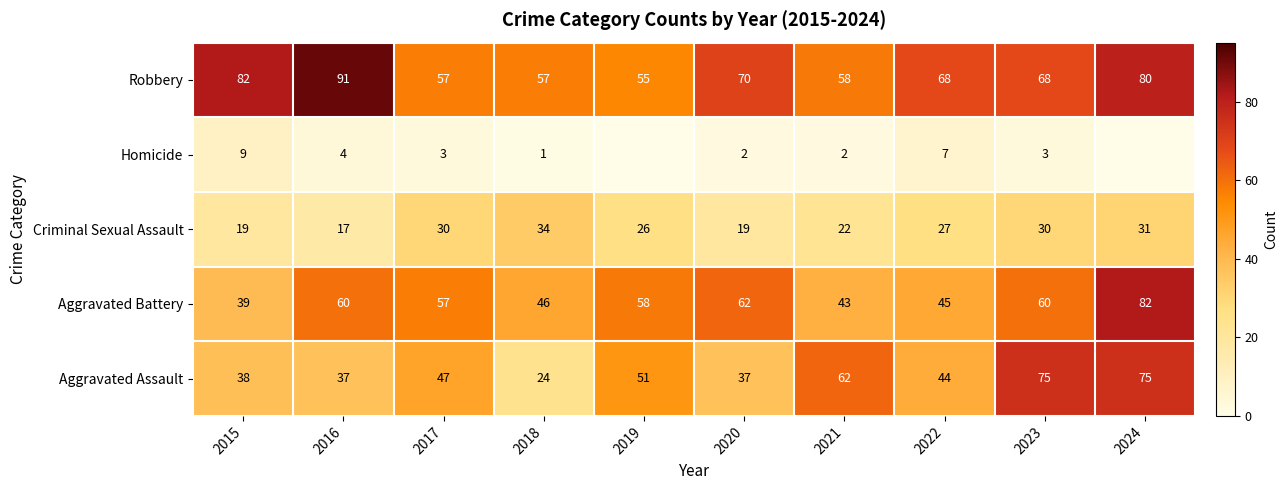

Which label corresponds to the smallest value in the chart?

2019